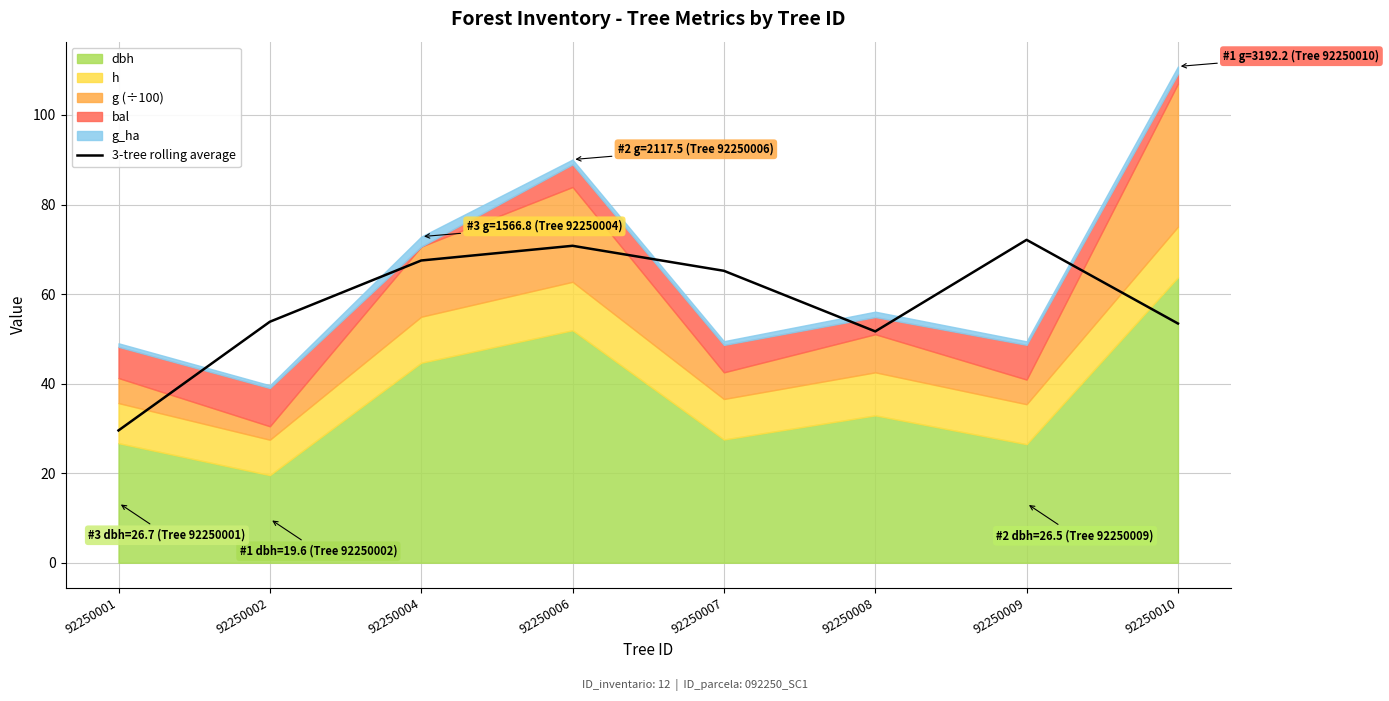

What is the maximum value shown in the chart?

72.1